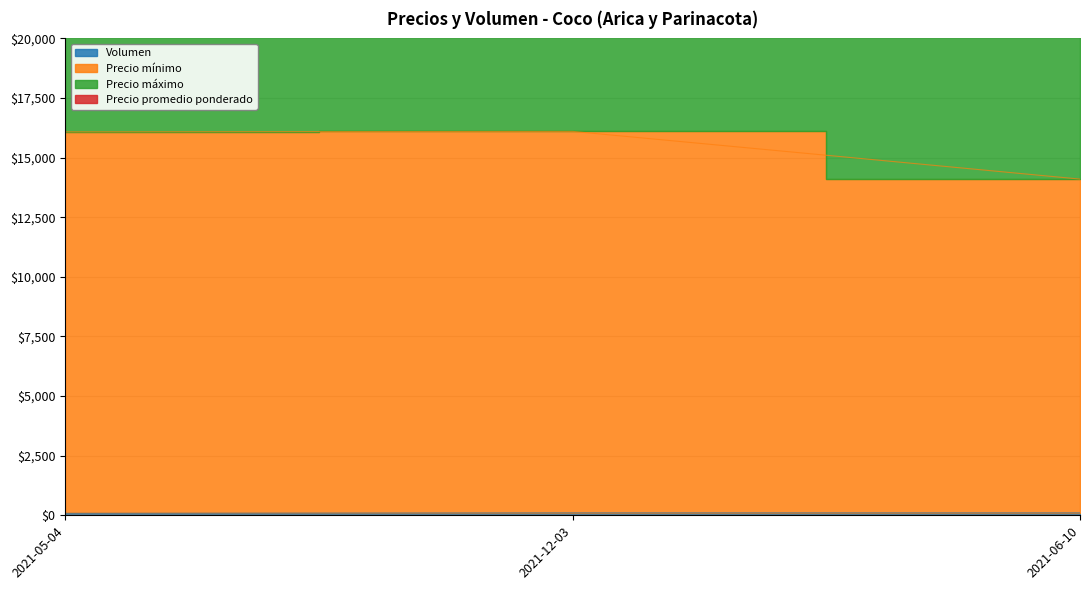

Does the chart display data point markers on the line(s)?

No